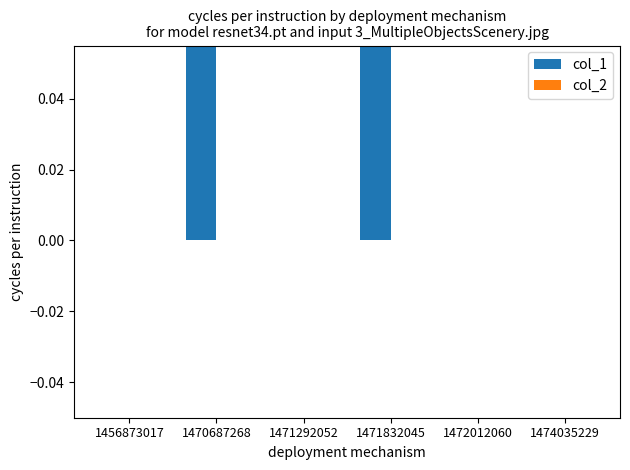

List the labels in order of col_2 value, largest first.

1456873017, 1470687268, 1471292052, 1471832045, 1472012060, 1474035229